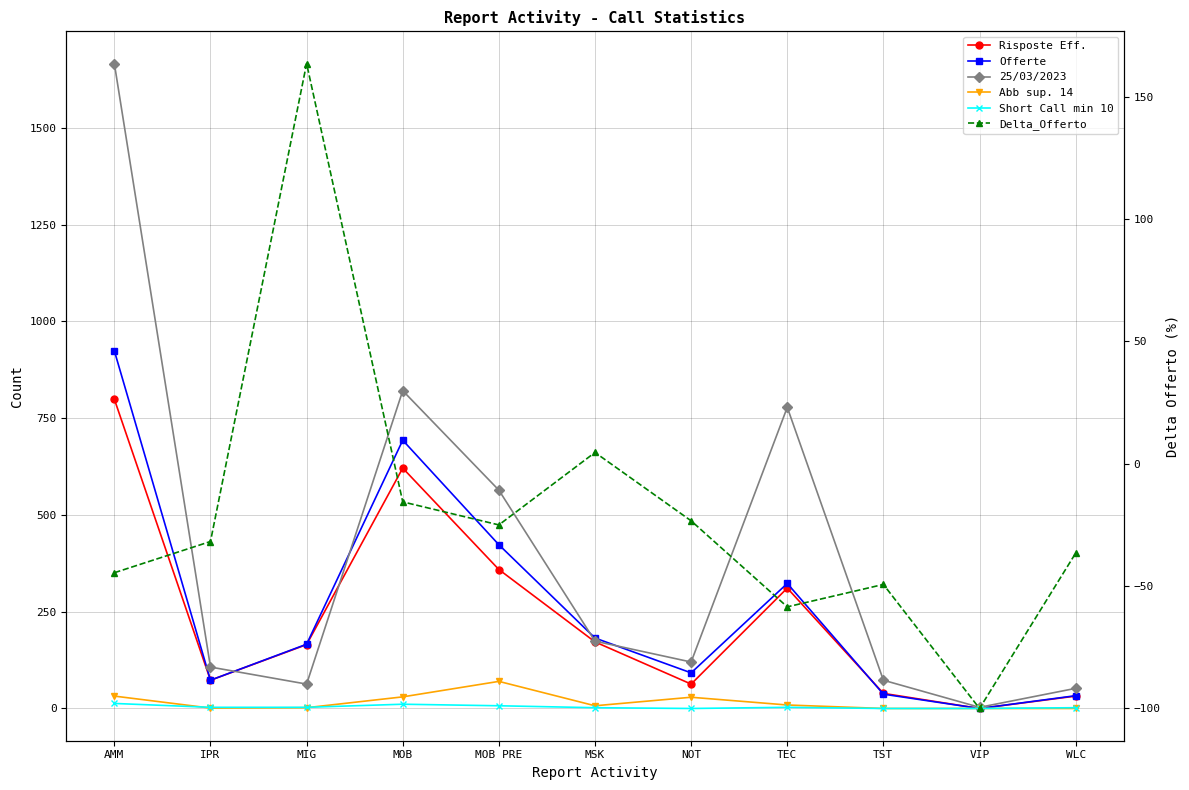

What is the spread (max minus min) of values at MOB?

836.6